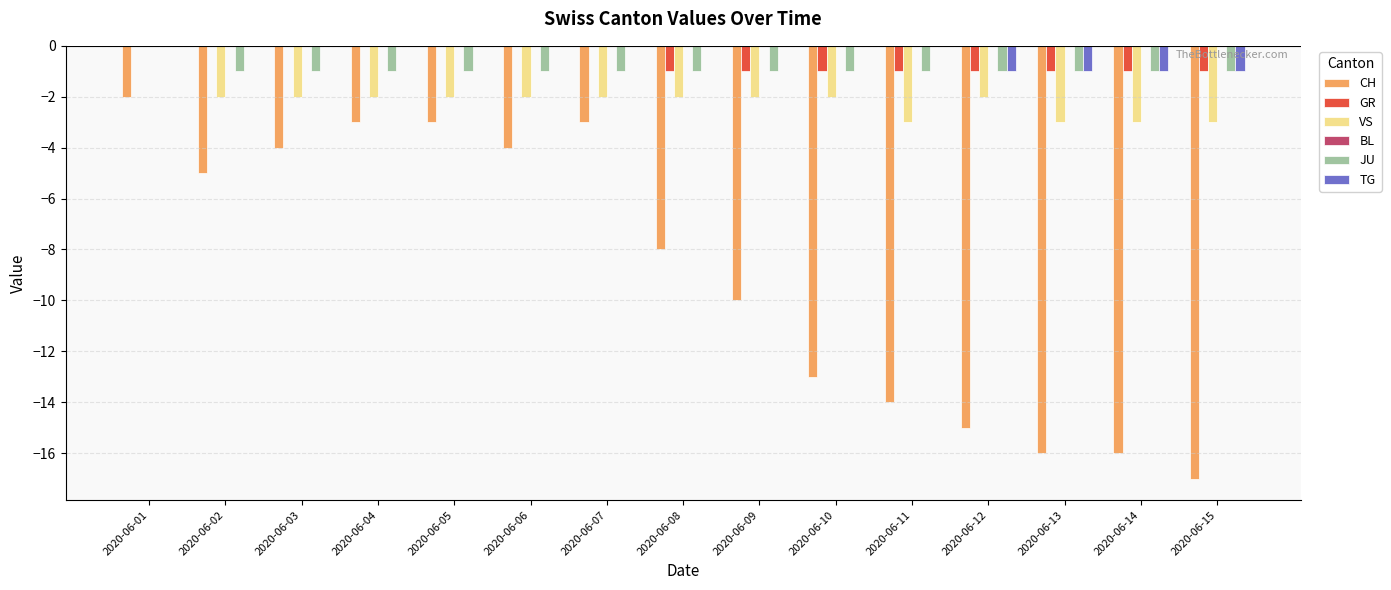

Which series has the widest spread of values?

CH